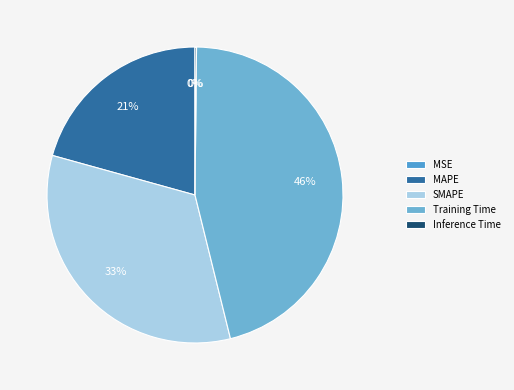

What percentage do Inference Time and MSE together represent?

0.2%